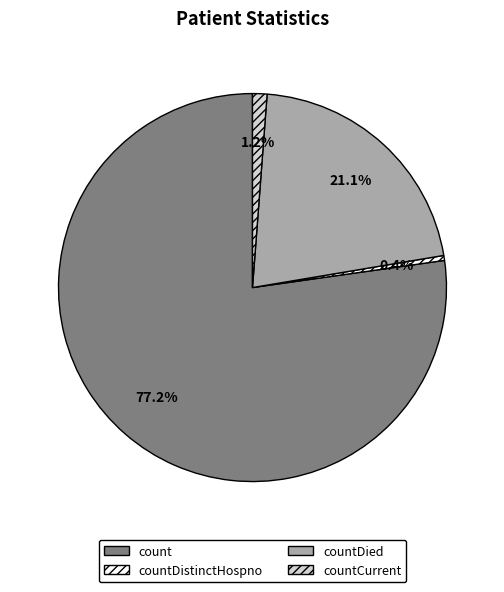

To the nearest percent, what portion does countDied represent?

21%